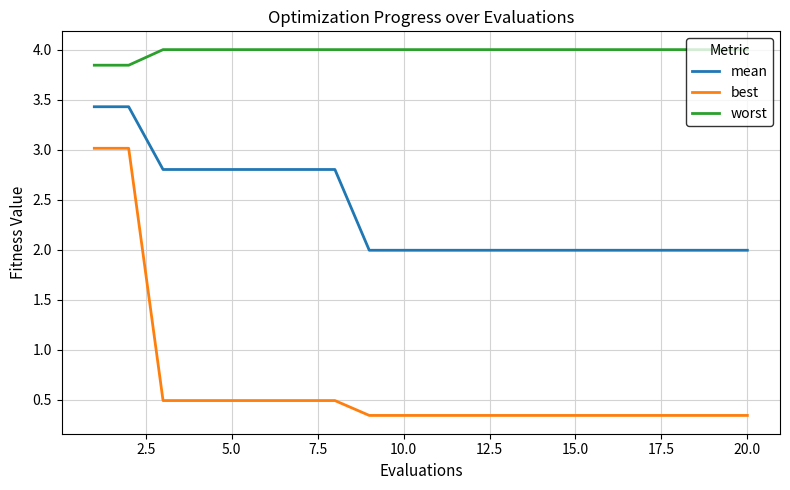

List the series in order of their peak value, highest first.

worst, mean, best